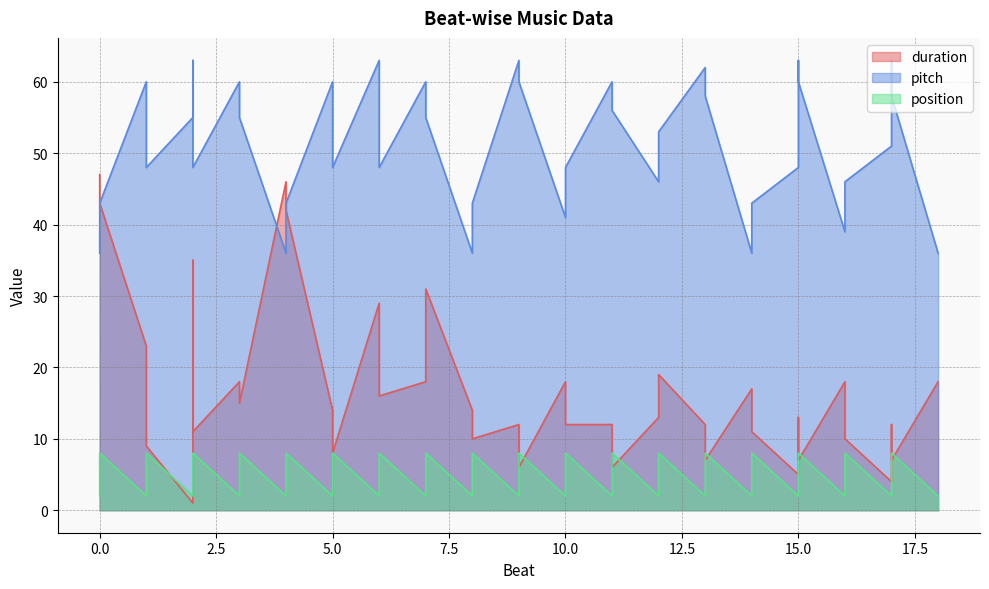

Reading right to left, what are all the values shown in this chart?

duration: 18	7	12	4	10	18	7	13	5	11	17	7	12	19	13	6	12	12	18	6	12	10	14	31	18	16	29	8	14	42	46	15	18	11	35	1	9	23	43	47
pitch: 36	58	63	51	46	39	60	63	48	43	36	58	62	53	46	56	60	48	41	60	63	43	36	55	60	48	63	48	60	43	36	55	60	48	63	55	48	60	43	36
position: 2	8	2	2	8	2	8	2	2	8	2	8	2	8	2	8	2	8	2	8	2	8	2	8	2	8	2	8	2	8	2	8	2	8	2	2	8	2	8	2